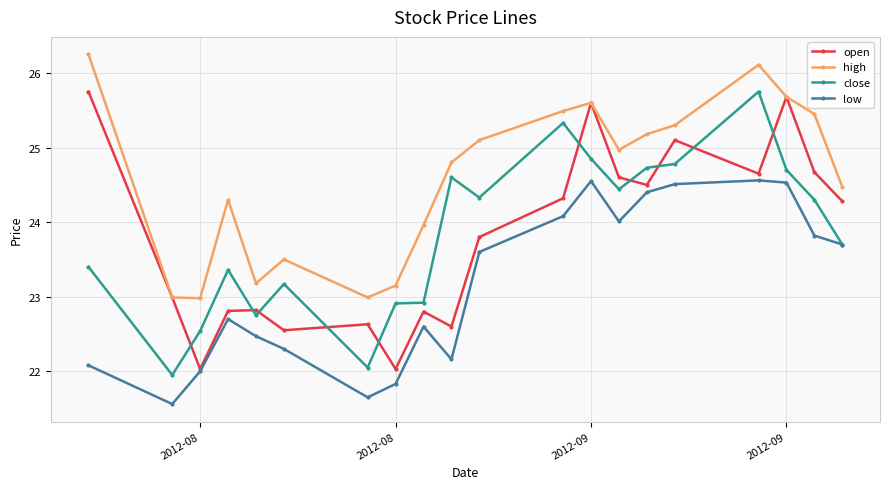

What is the smallest value displayed?

21.6